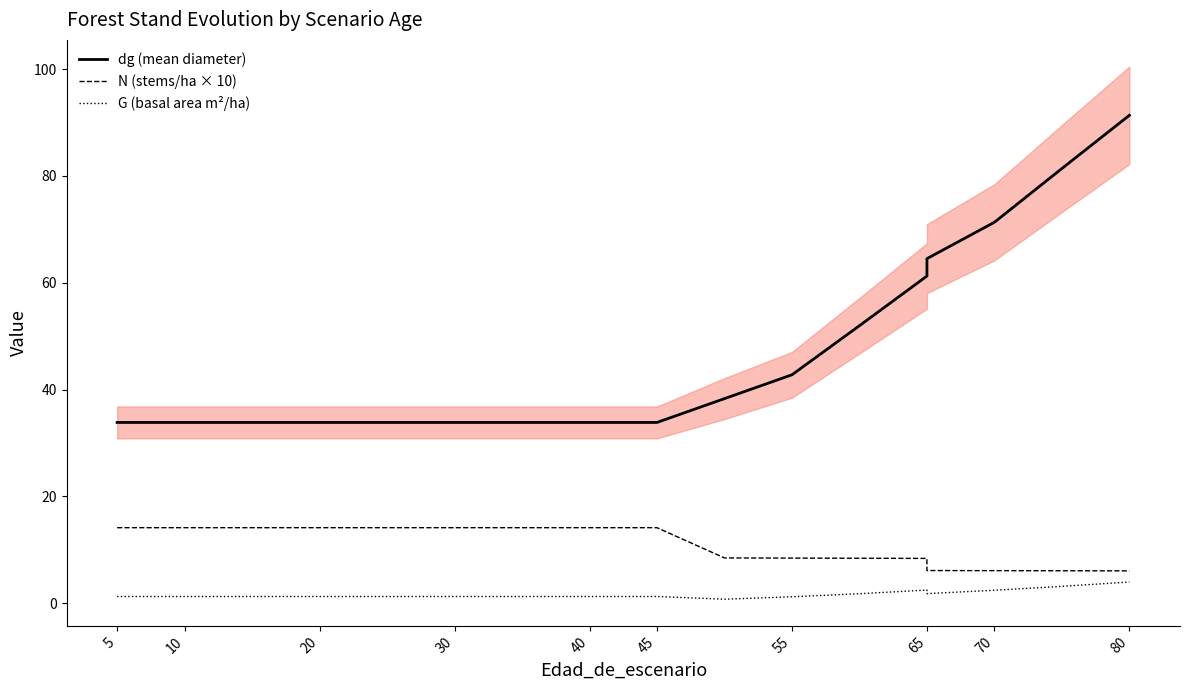

Rank the series by their maximum value, from lowest to highest.

G (basal area m²/ha), N (stems/ha × 10), dg (mean diameter)